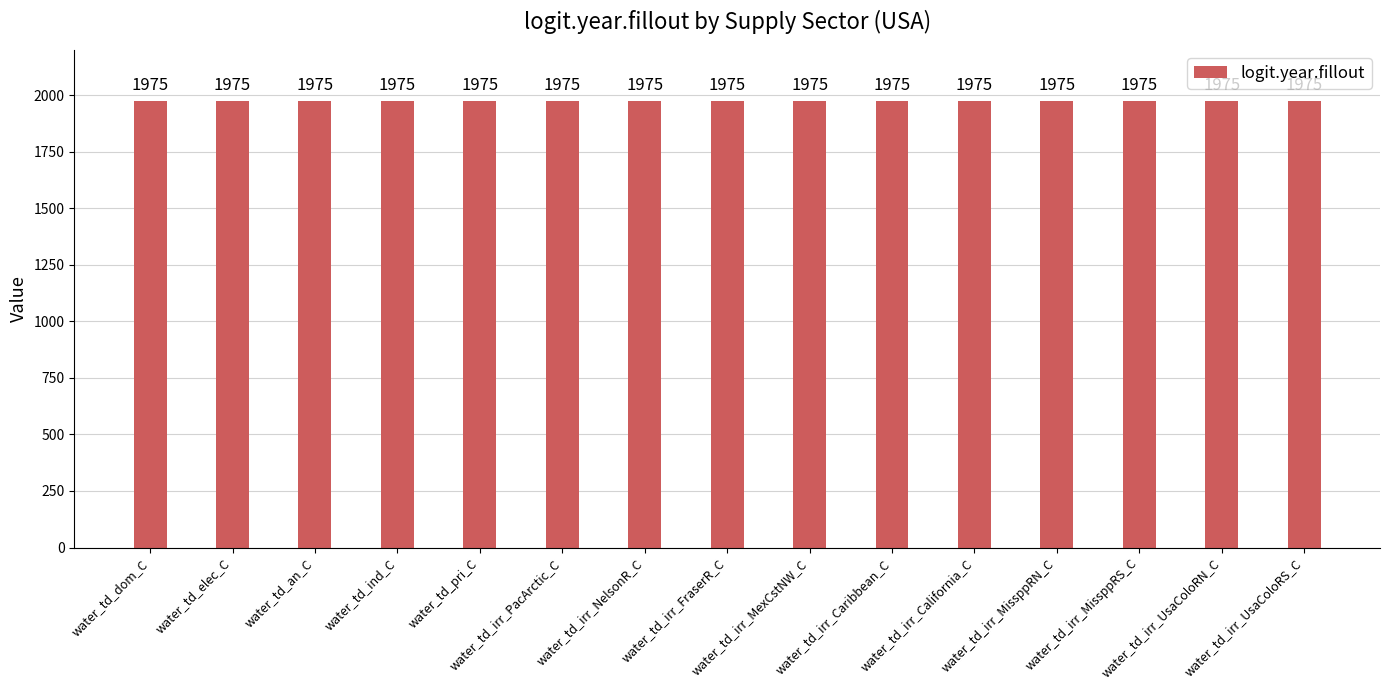

Does the chart contain any negative values?

No